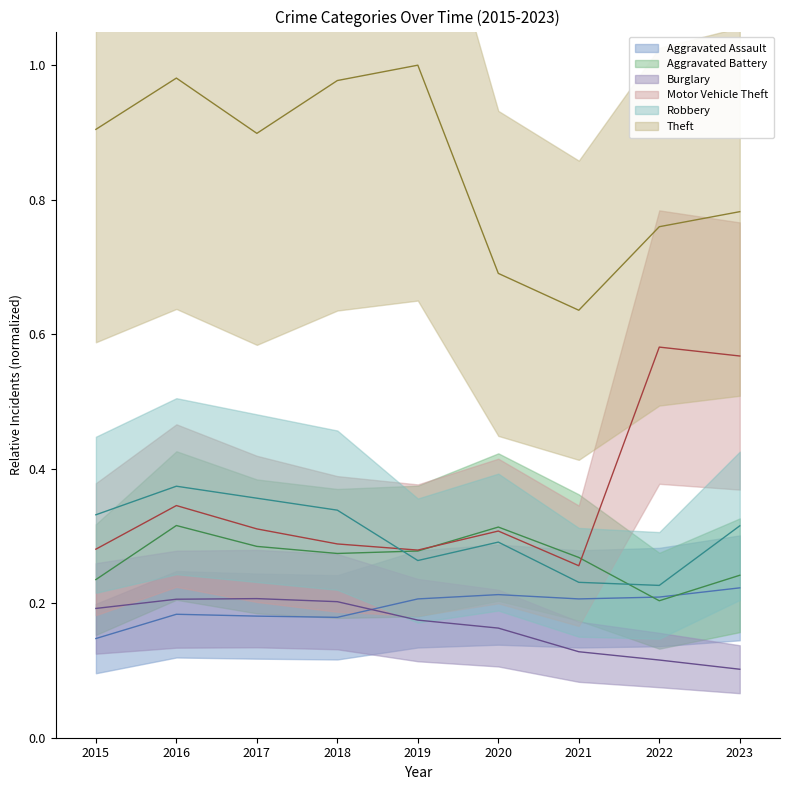

Rank the series by their maximum value, from lowest to highest.

Burglary, Aggravated Assault, Aggravated Battery, Robbery, Motor Vehicle Theft, Theft